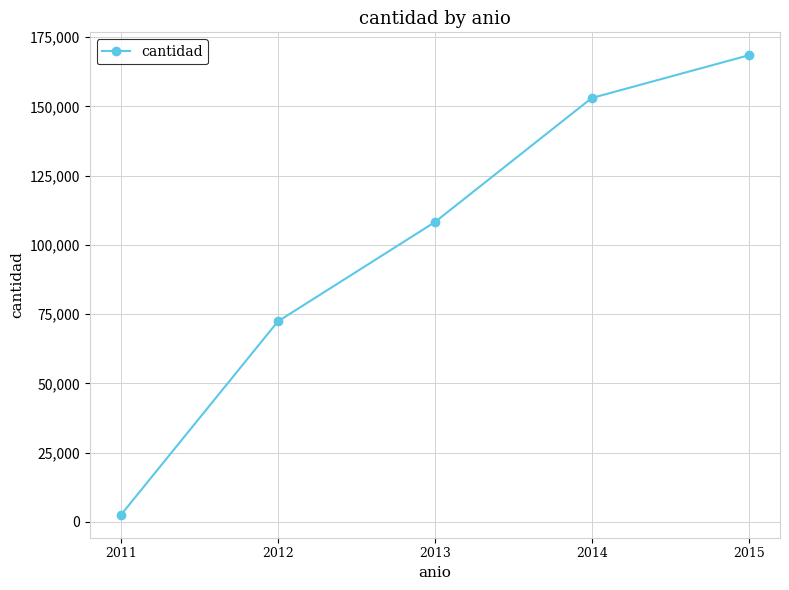

How many values are below 108217?

2